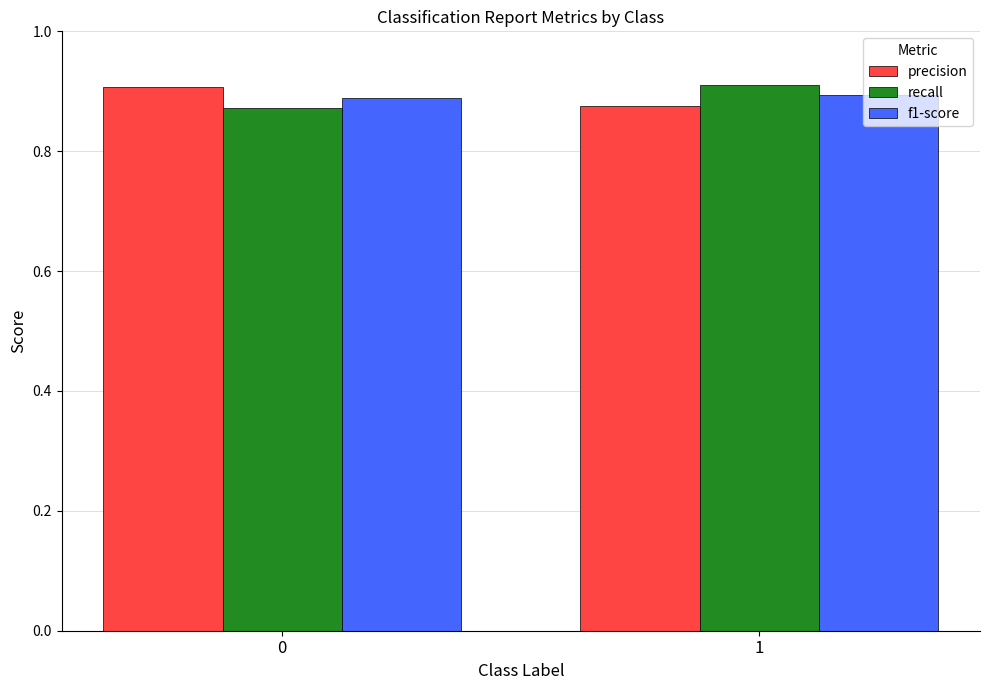

What is the sum of all f1-score values?

1.8